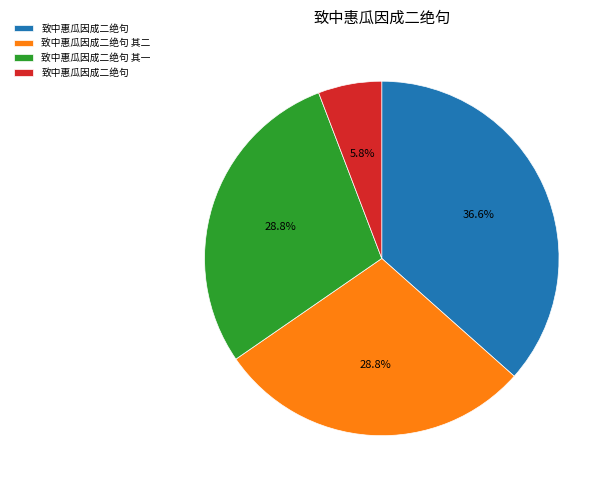

Is there any slice that represents more than half of the pie?

No